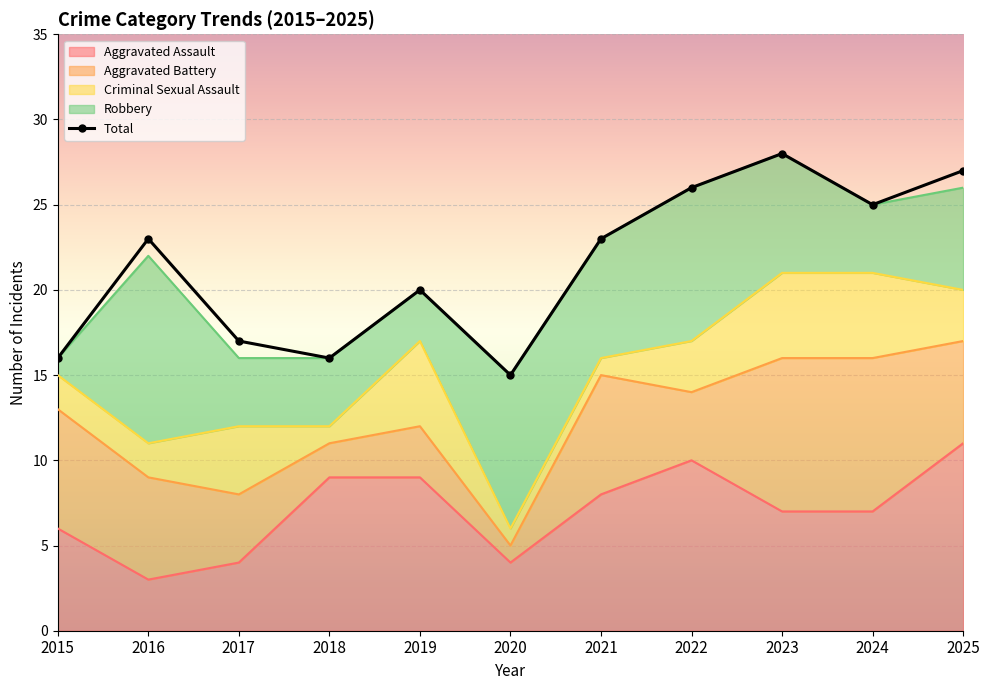

What is the value of the Robbery point at the 11th from the left?

6